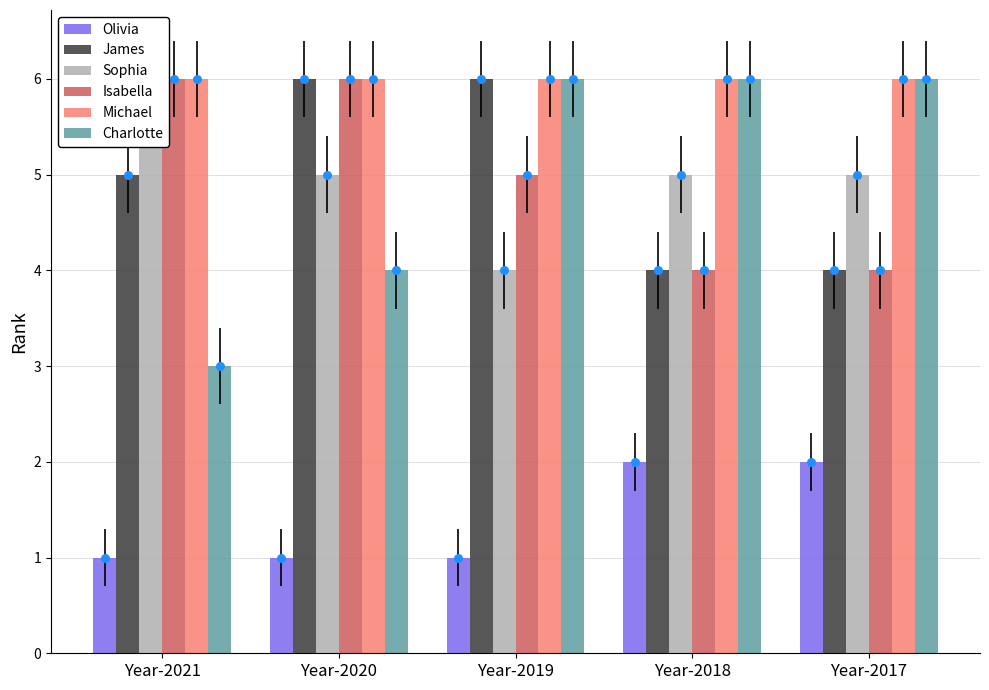

Which series has the largest total across all categories?

Michael